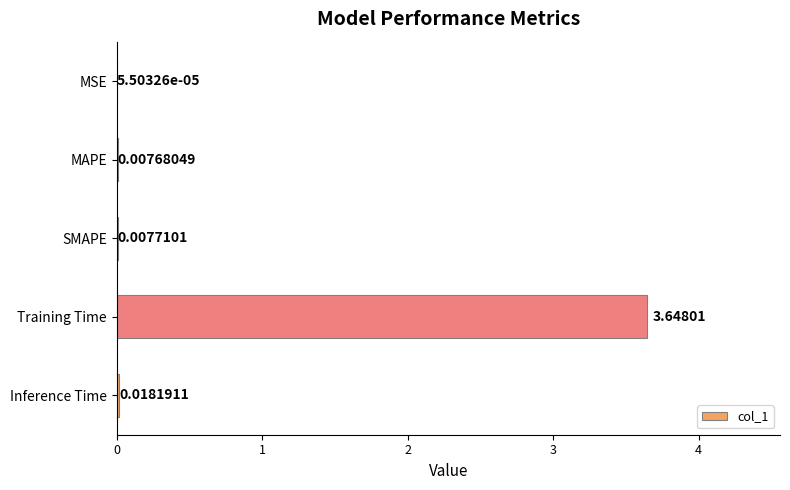

Which label corresponds to the largest value in the chart?

Training Time